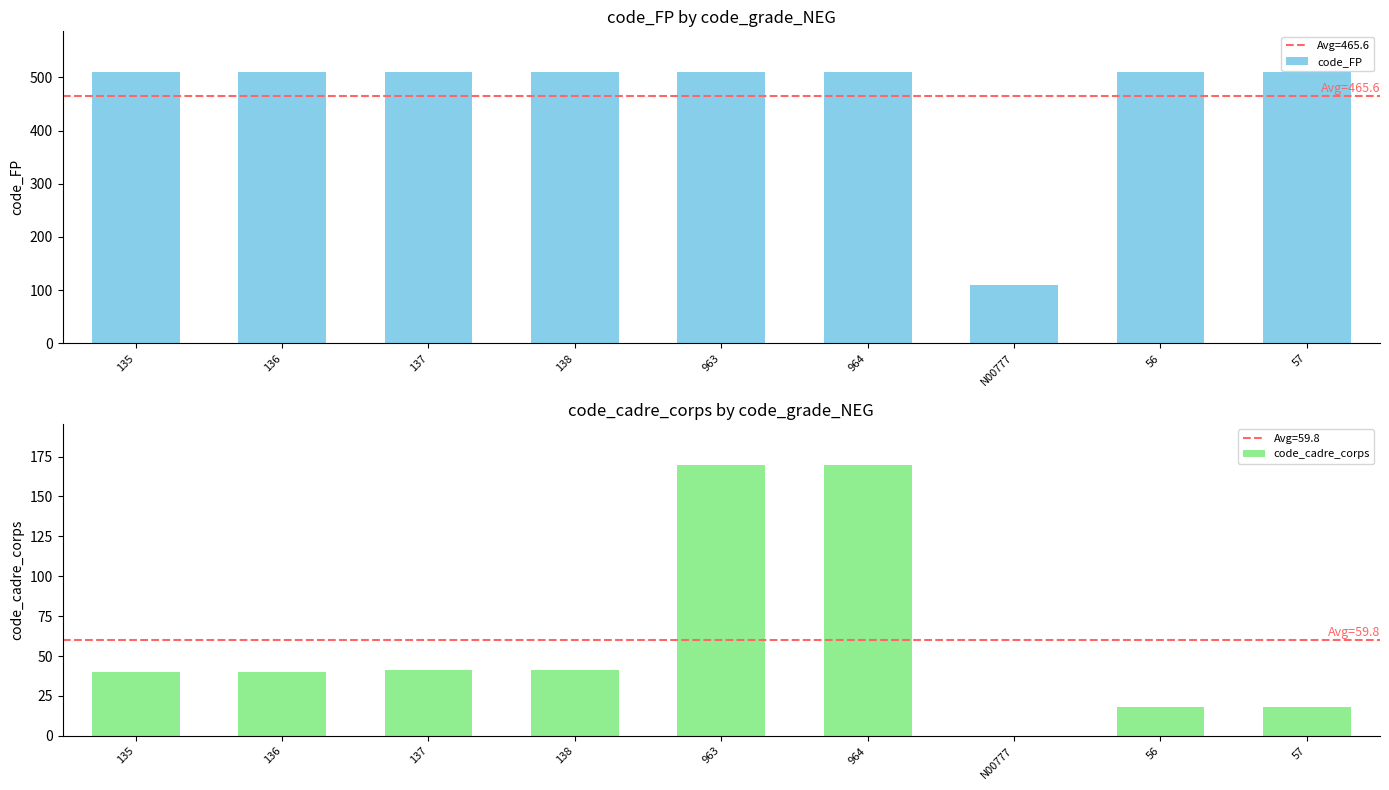

Which label corresponds to the largest value in the chart?

135